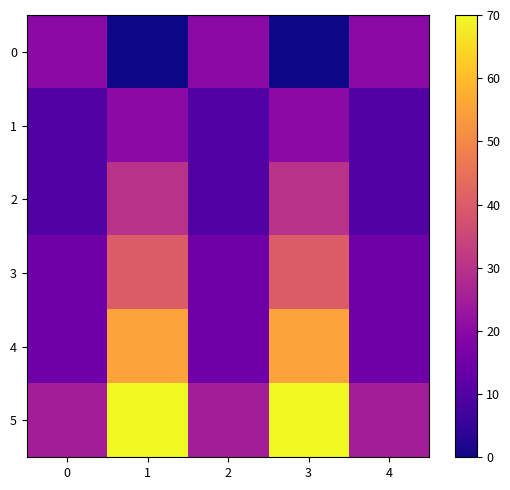

Between 1 and 2, which series saw the biggest shift?

5